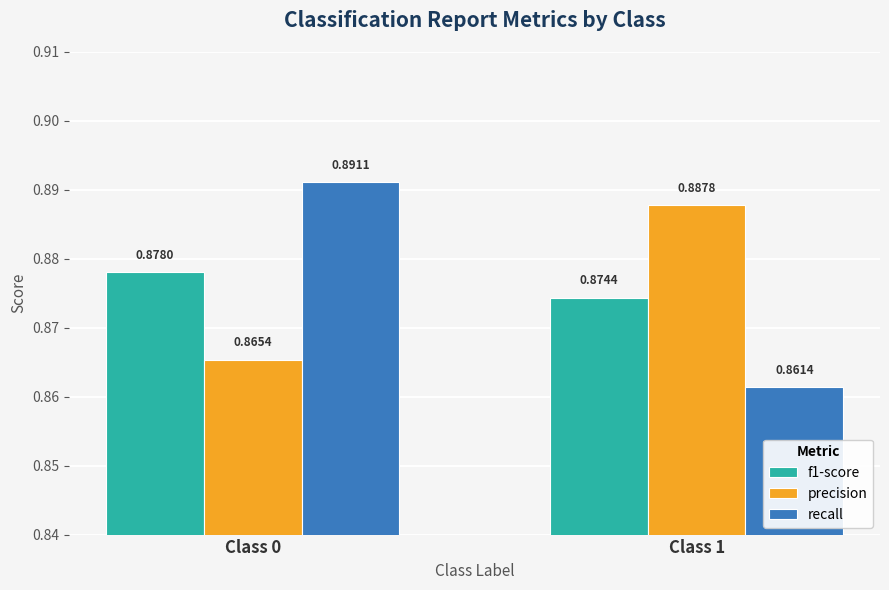

What is the sum of the precision values at Class 0 and Class 1?

1.8